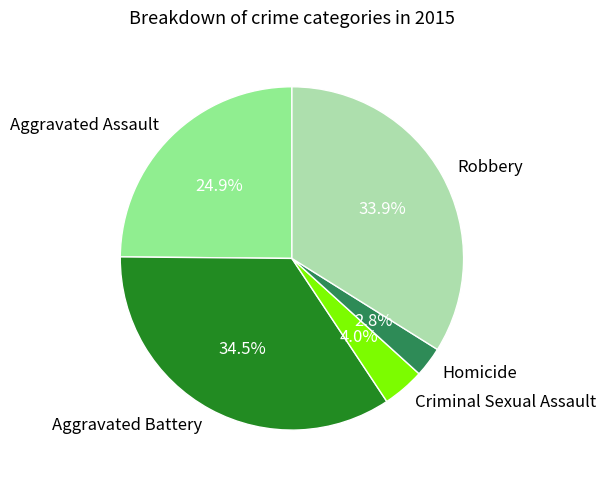

How many slices are in this pie chart?

5